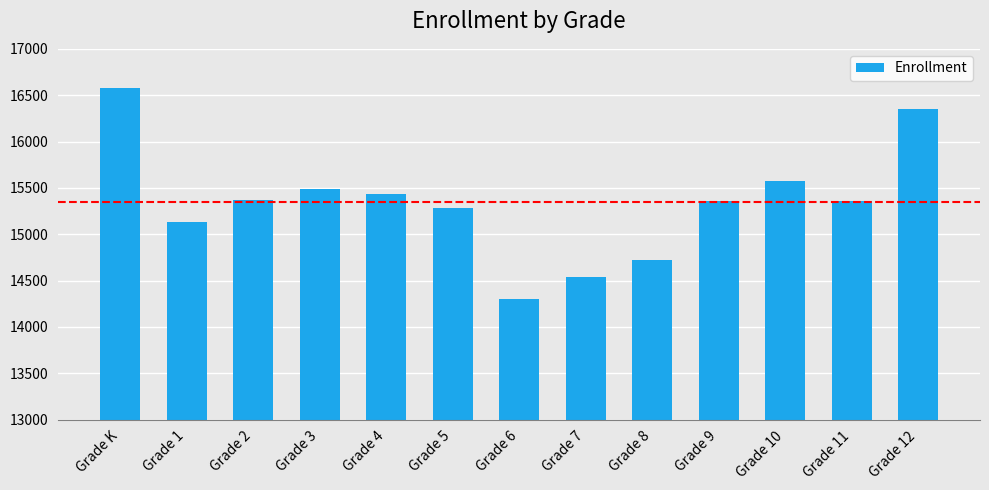

What value does the data have at Grade 1, to the nearest 50?

15150